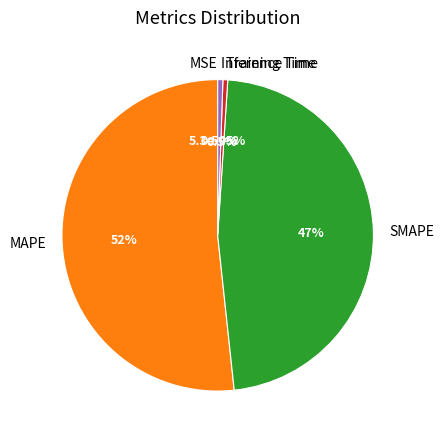

To the nearest percent, what portion does SMAPE represent?

47%